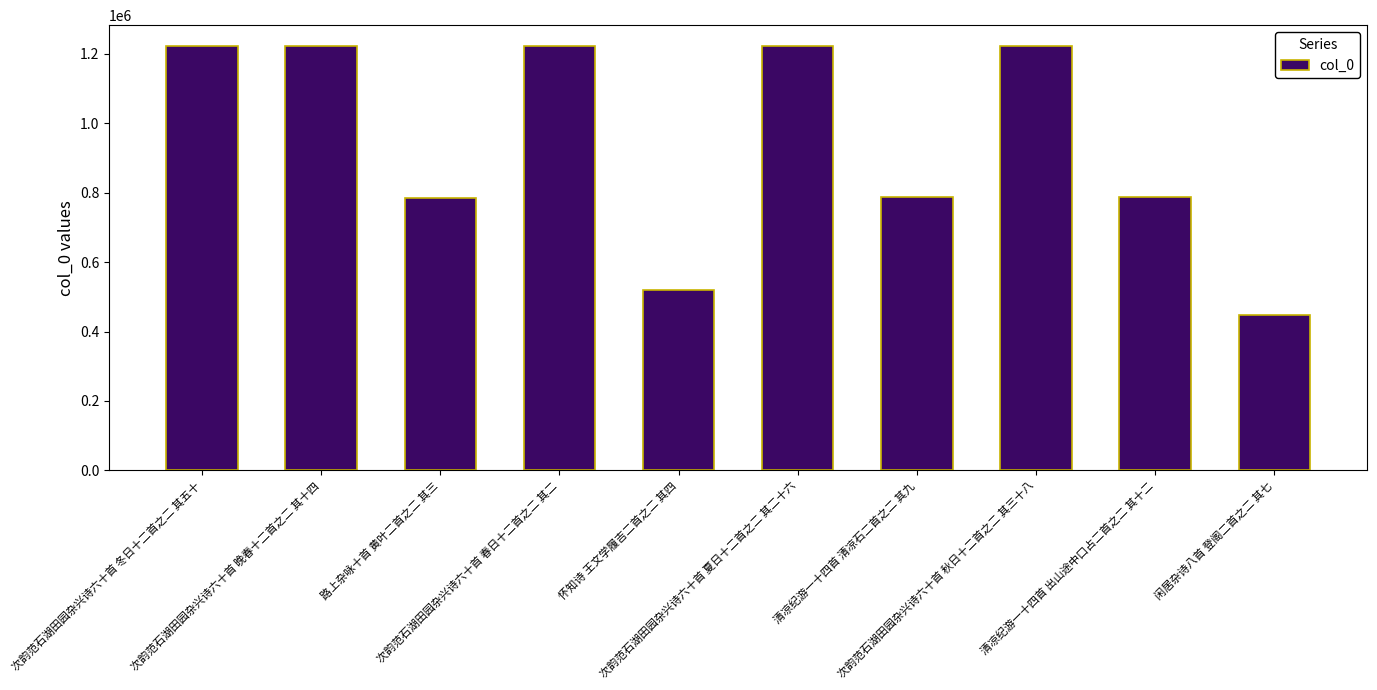

What is the label of the 9th bar from the left?

清凉纪游一十四首 出山途中口占二首之二 其十二